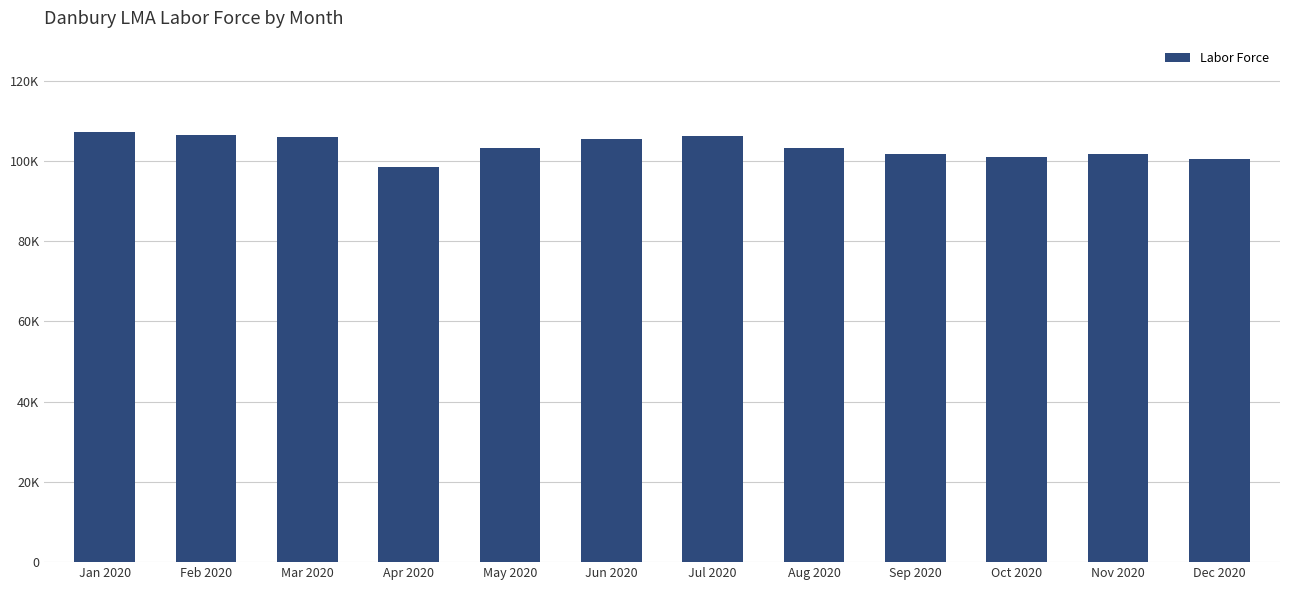

Between Dec 2020 and Jul 2020, which is larger?

Jul 2020